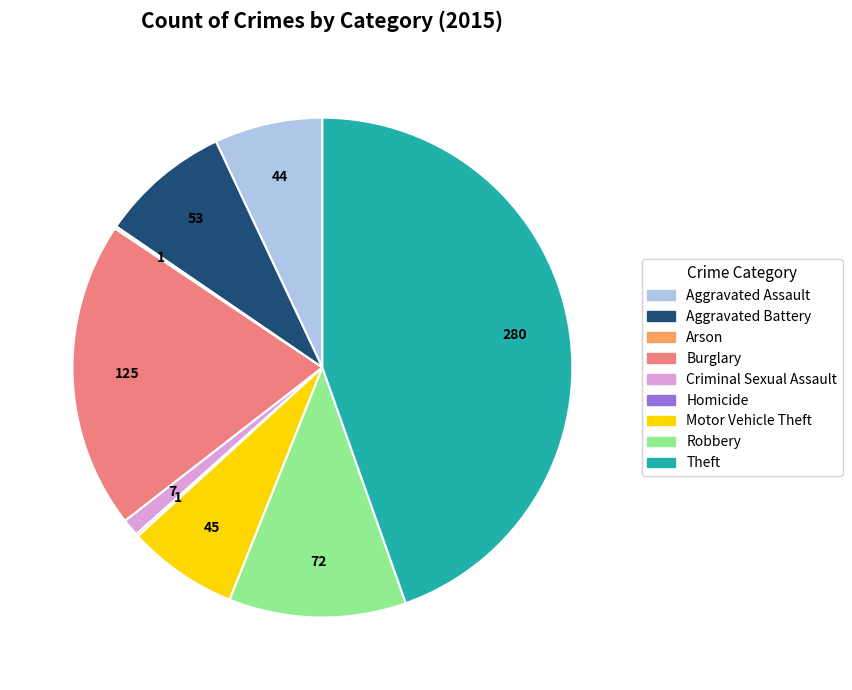

What is the largest slice in the pie chart?

Theft